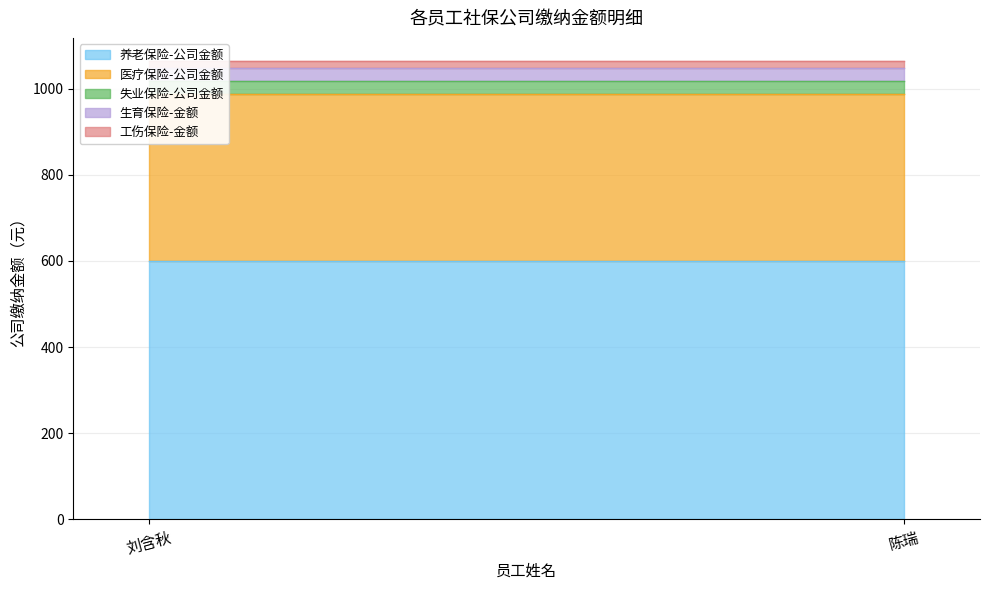

Reading left to right, what are all the values shown in this chart?

养老保险-公司金额: 600.0	600.0
医疗保险-公司金额: 387.8	387.8
失业保险-公司金额: 30.0	30.0
生育保险-金额: 31.0	31.0
工伤保险-金额: 15.5	15.5